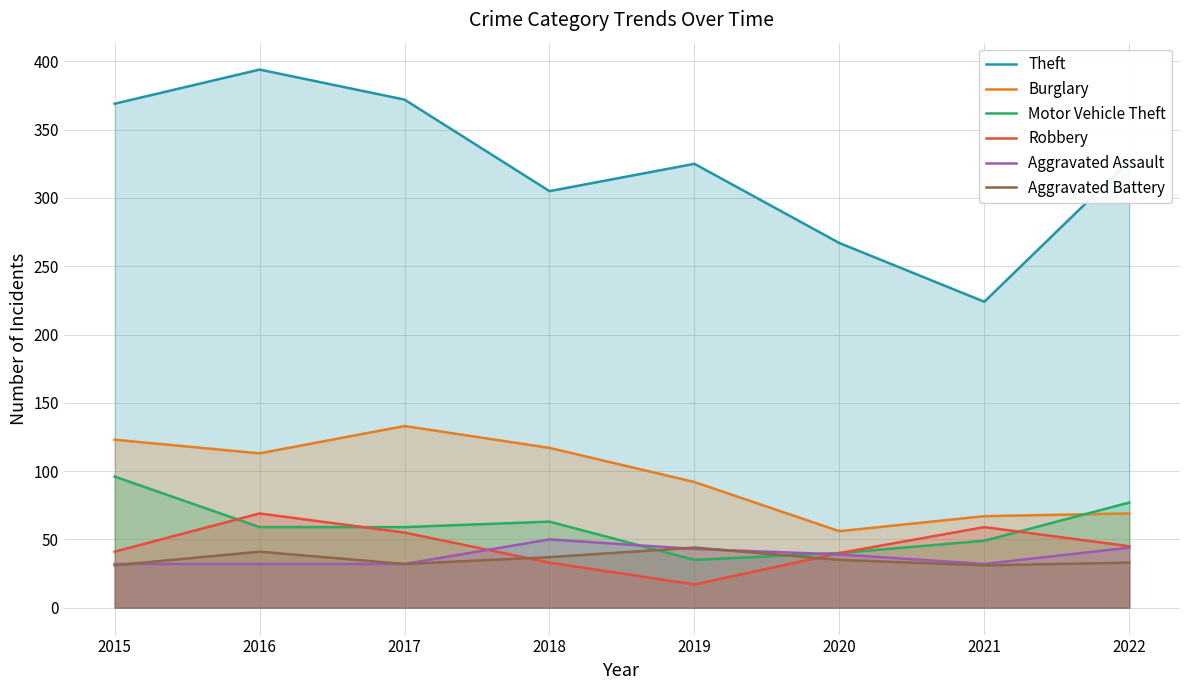

Does the chart have visible grid lines?

Yes